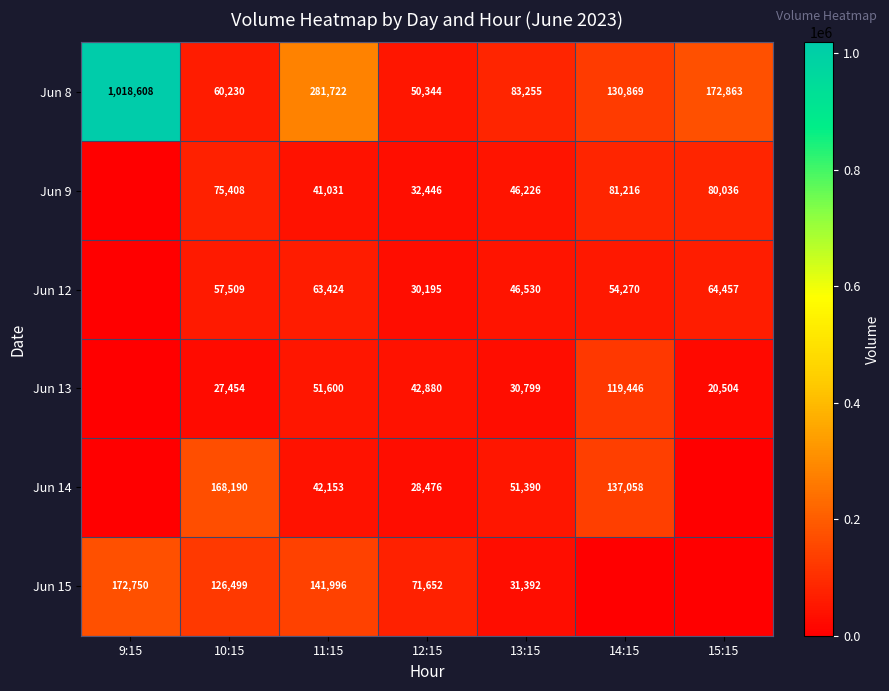

True or false: Jun 14 has a value of 19670 at 11:15.

False